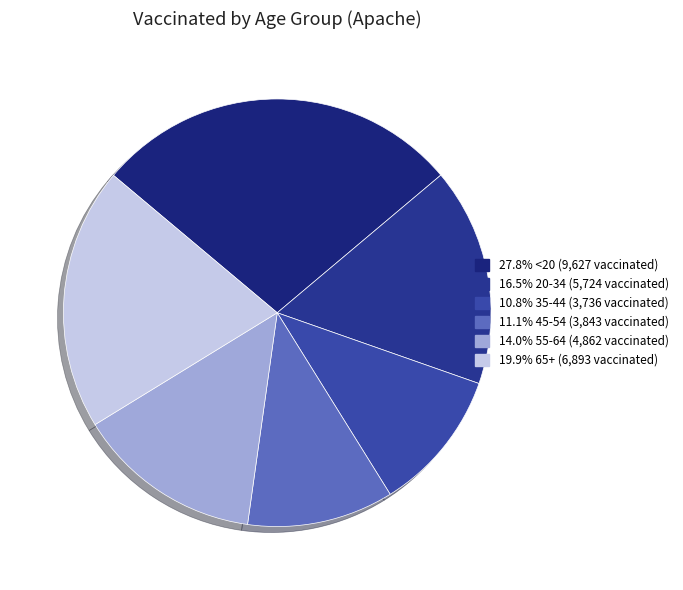

How many slices are in this pie chart?

6